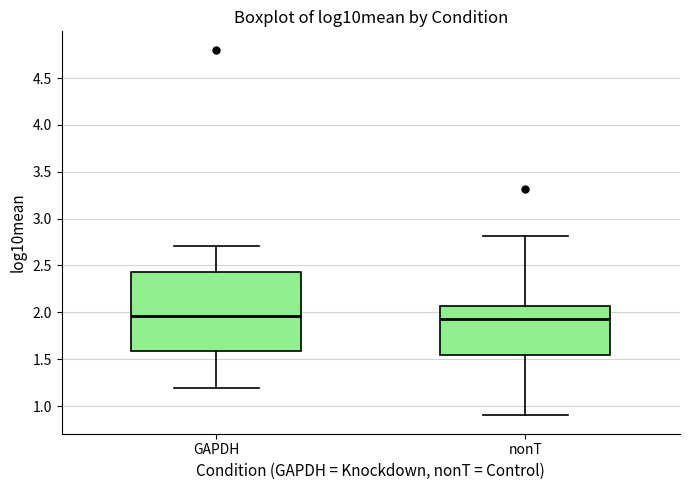

Where does the median line of the box for GAPDH sit on the y-axis? The values are not printed on the chart, so give them approximately, as read against the axis.

1.95